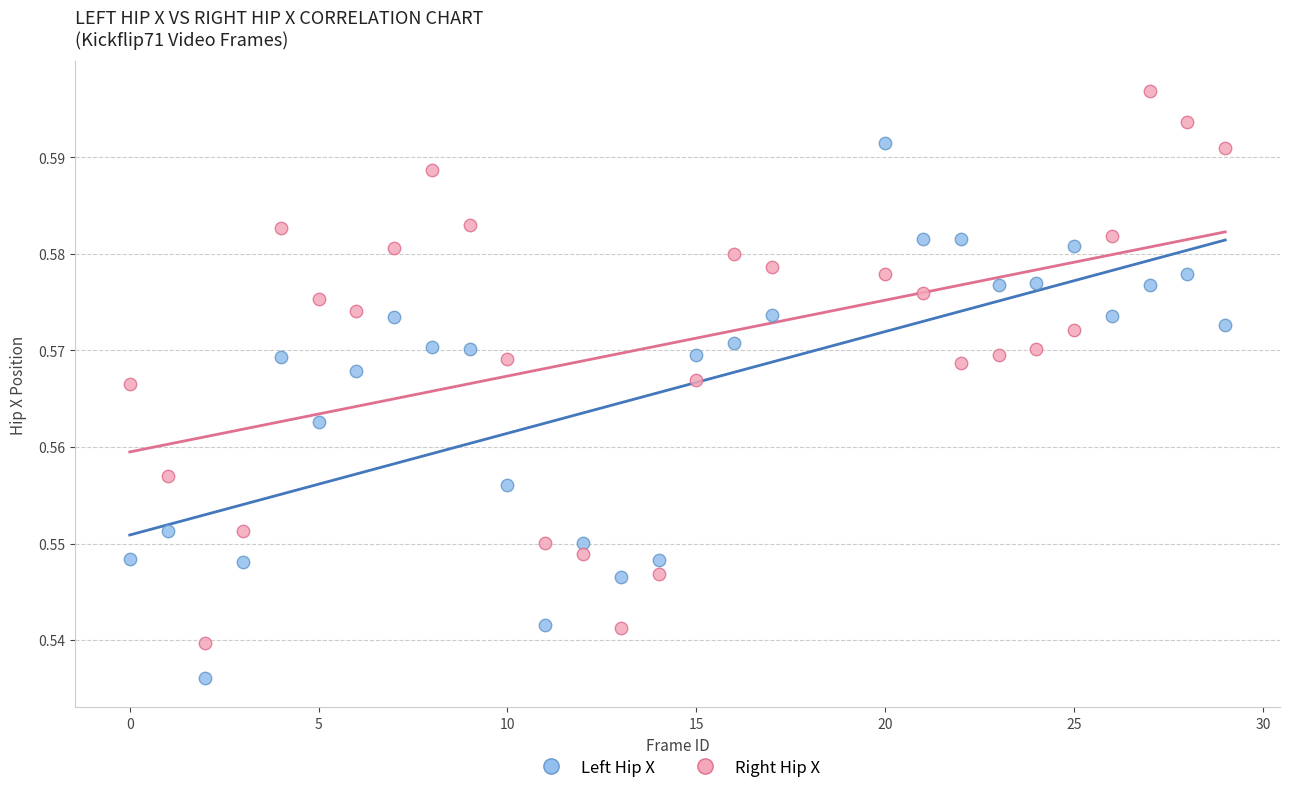

Which series reaches the minimum Y coordinate?

Left Hip X